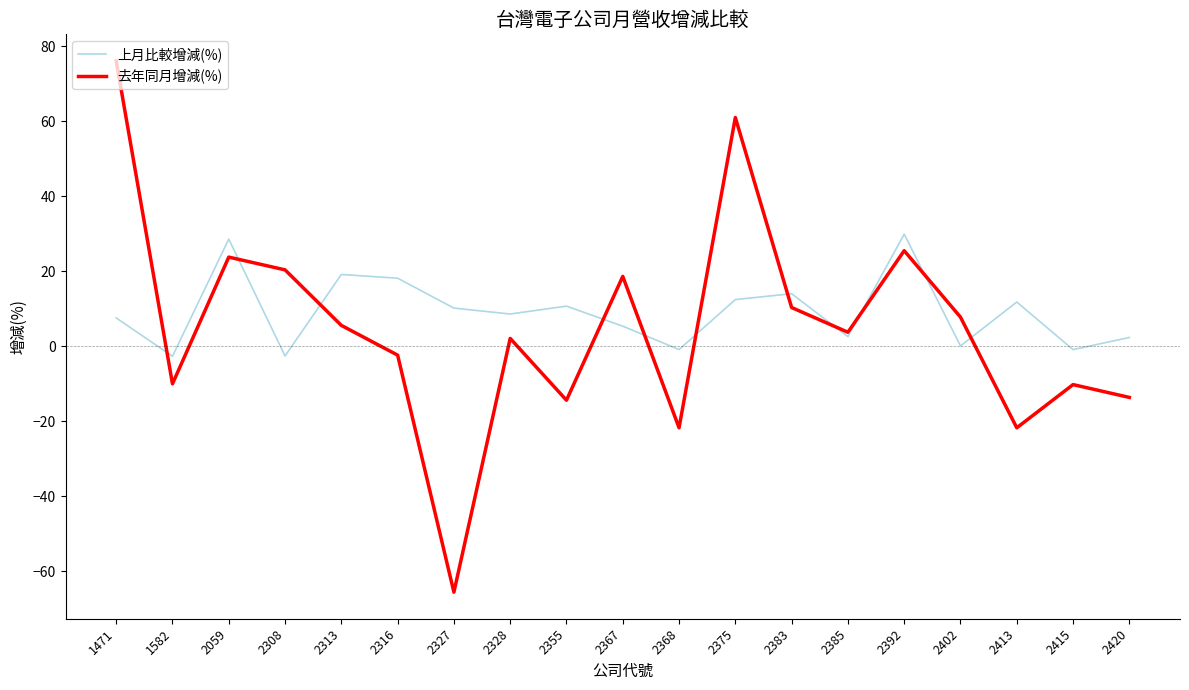

What is the sum of the 去年同月增減(%) values at 2413 and 2313?

-16.2